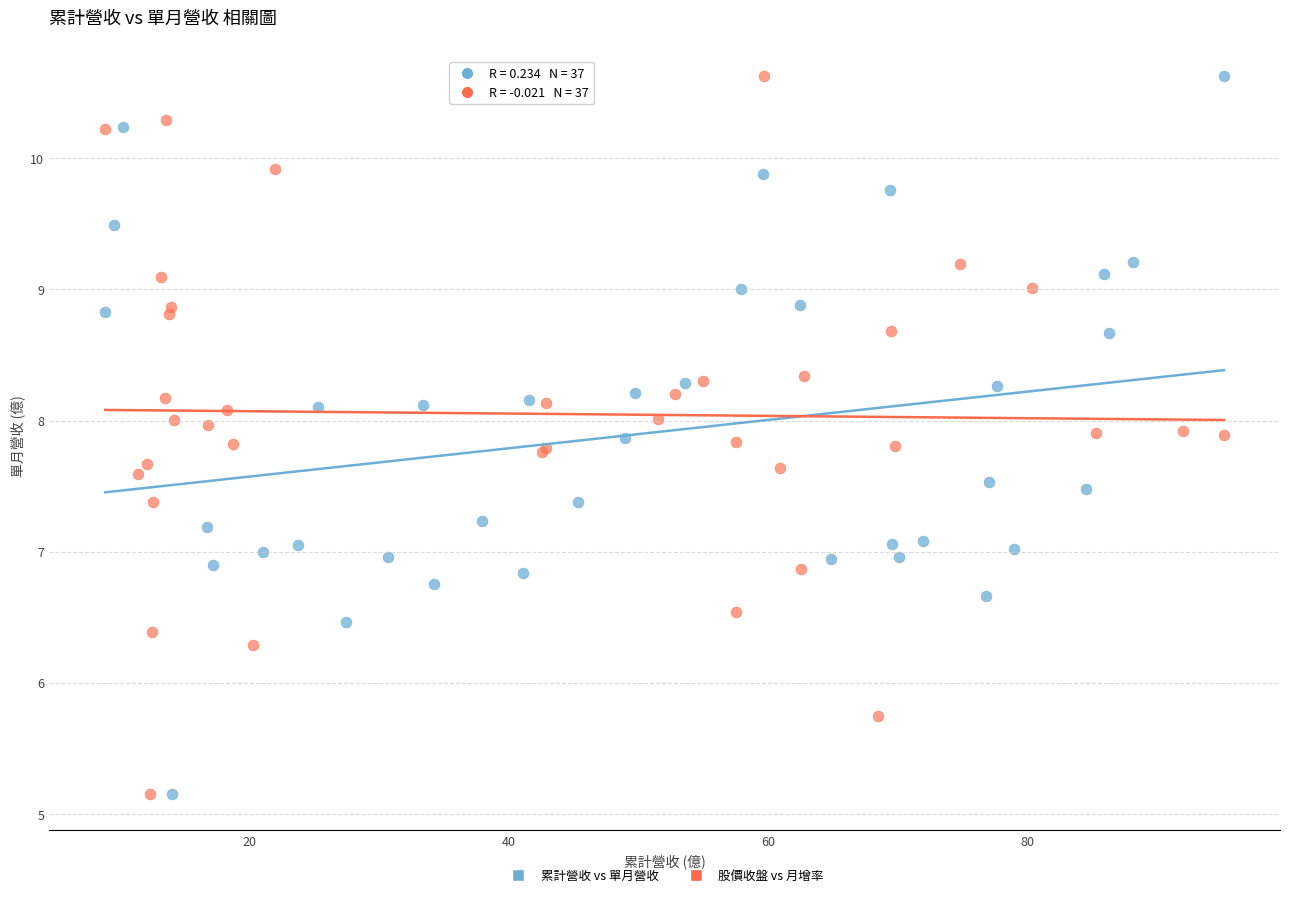

What are all the series names shown in the legend?

累計營收 vs 單月營收, 股價收盤 vs 月增率